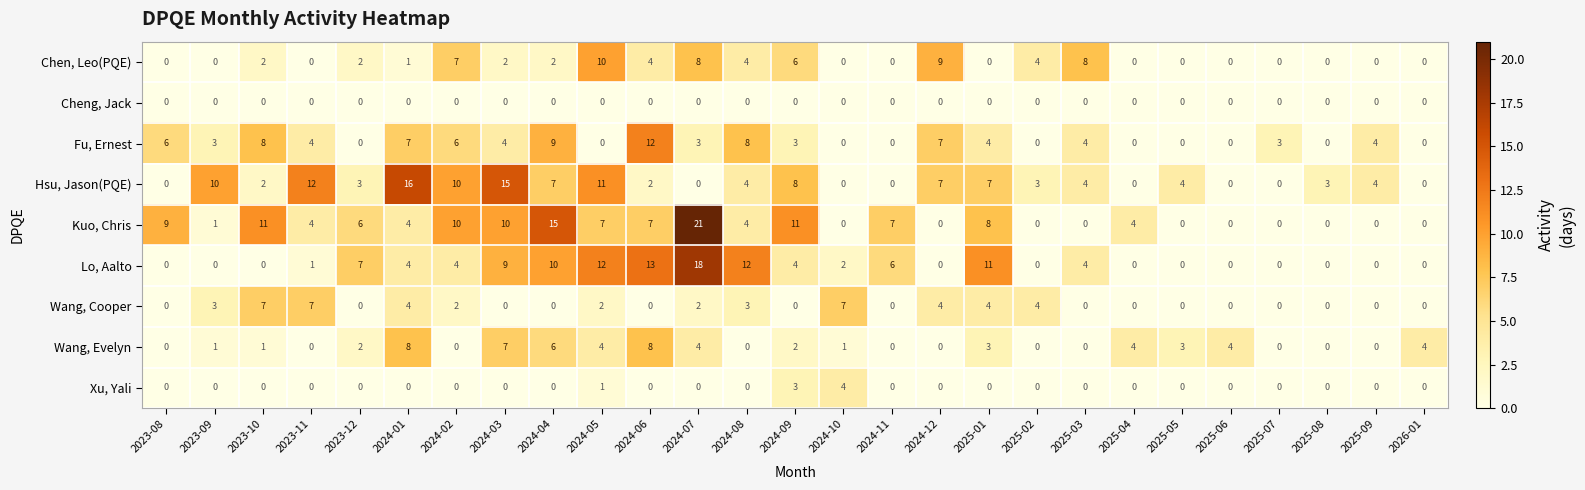

Which series has the largest total across all categories?

Kuo, Chris